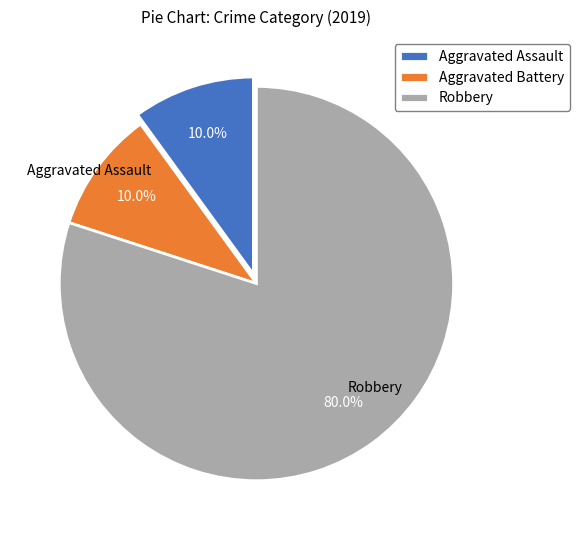

Is the sum of Aggravated Assault and Aggravated Battery greater than half?

No